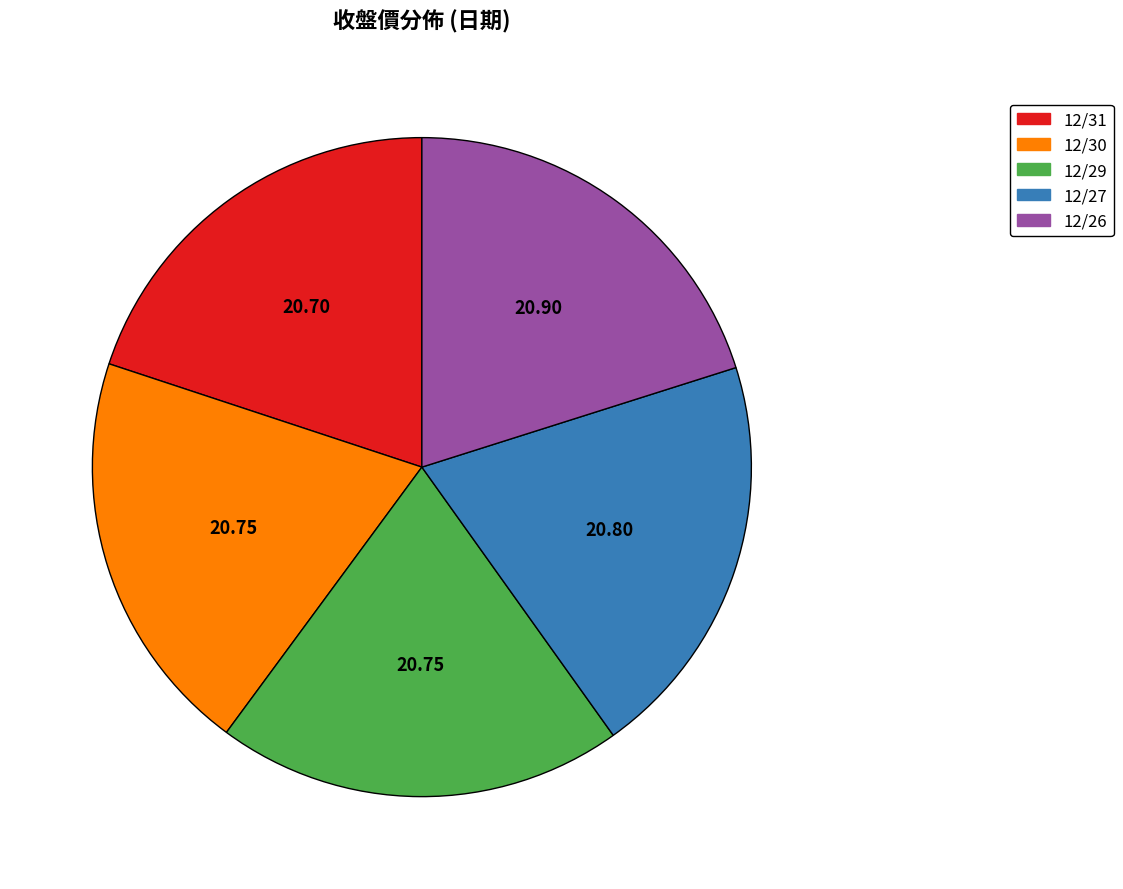

Count the number of slices in the pie.

5